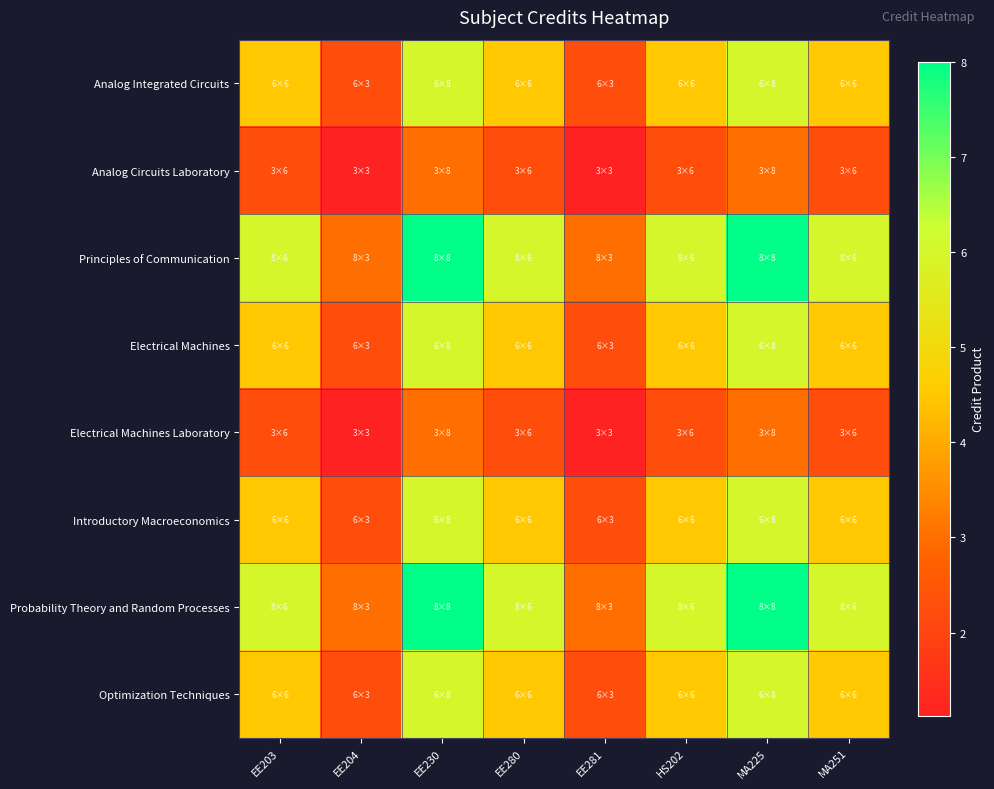

Reading left to right, extract all data points from this chart.

Analog Integrated Circuits: EE203=4.5	EE204=2.2	EE230=6.0	EE280=4.5	EE281=2.2	HS202=4.5	MA225=6.0	MA251=4.5
Analog Circuits Laboratory: EE203=2.2	EE204=1.1	EE230=3.0	EE280=2.2	EE281=1.1	HS202=2.2	MA225=3.0	MA251=2.2
Principles of Communication: EE203=6.0	EE204=3.0	EE230=8.0	EE280=6.0	EE281=3.0	HS202=6.0	MA225=8.0	MA251=6.0
Electrical Machines: EE203=4.5	EE204=2.2	EE230=6.0	EE280=4.5	EE281=2.2	HS202=4.5	MA225=6.0	MA251=4.5
Electrical Machines Laboratory: EE203=2.2	EE204=1.1	EE230=3.0	EE280=2.2	EE281=1.1	HS202=2.2	MA225=3.0	MA251=2.2
Introductory Macroeconomics: EE203=4.5	EE204=2.2	EE230=6.0	EE280=4.5	EE281=2.2	HS202=4.5	MA225=6.0	MA251=4.5
Probability Theory and Random Processes: EE203=6.0	EE204=3.0	EE230=8.0	EE280=6.0	EE281=3.0	HS202=6.0	MA225=8.0	MA251=6.0
Optimization Techniques: EE203=4.5	EE204=2.2	EE230=6.0	EE280=4.5	EE281=2.2	HS202=4.5	MA225=6.0	MA251=4.5